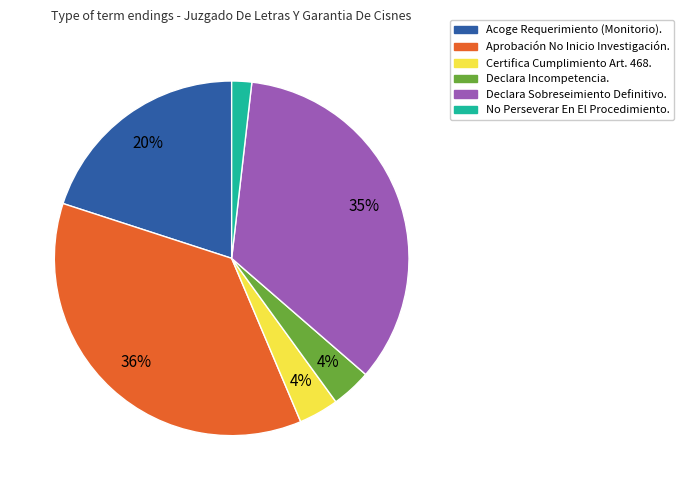

Which slice is the smallest?

No Perseverar En El Procedimiento.